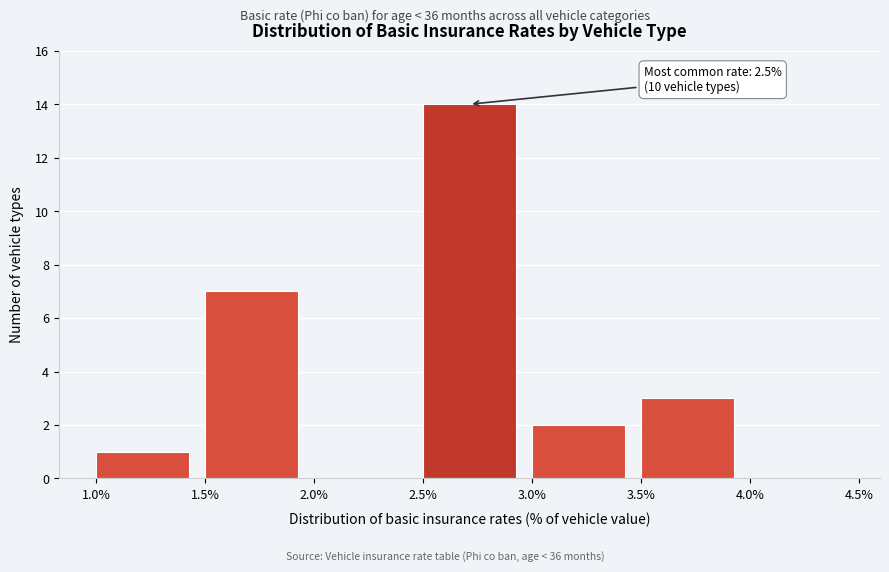

Reading right to left, transcribe all the data shown in this chart.

4.0%=0	3.5%=3	3.0%=2	2.5%=14	2.0%=0	1.5%=7	1.0%=1